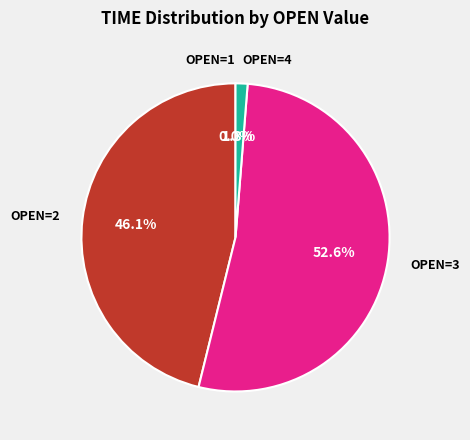

Is there any slice that represents more than half of the pie?

Yes